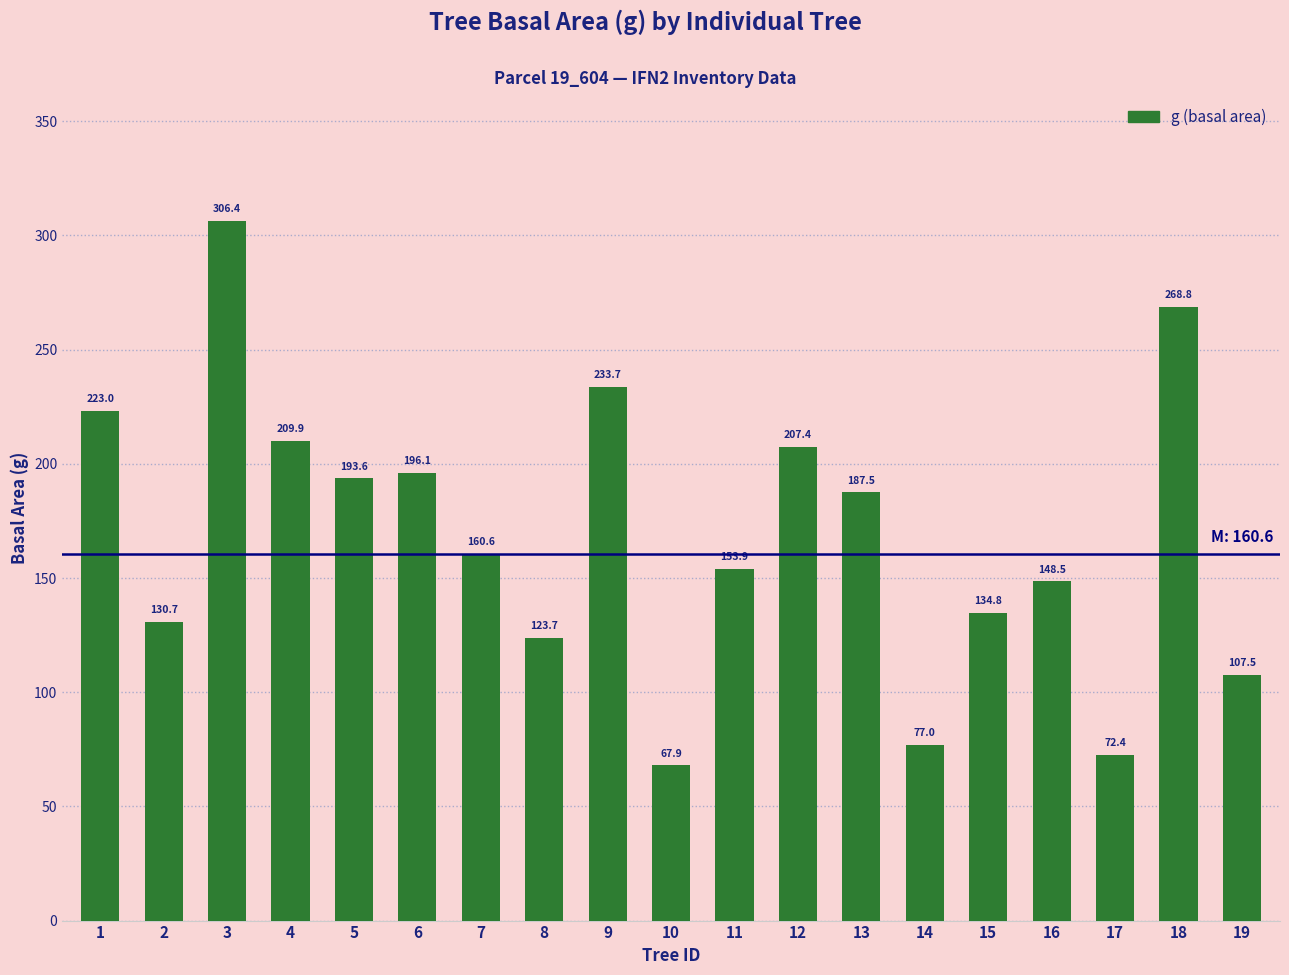

Approximately how many times larger is the value at 15 compared to 2?

1.0